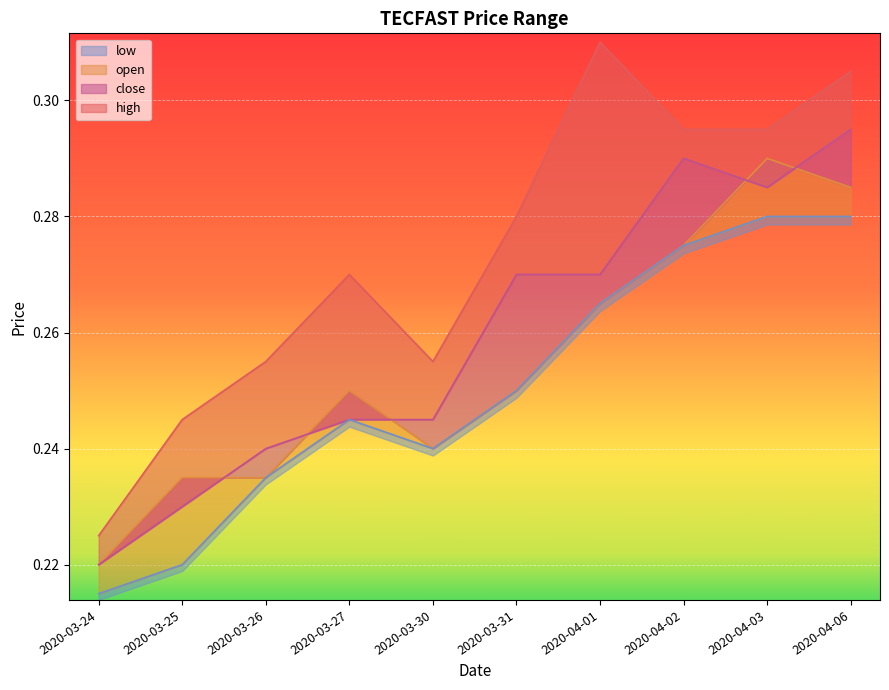

True or false: high and open cross at least once.

False